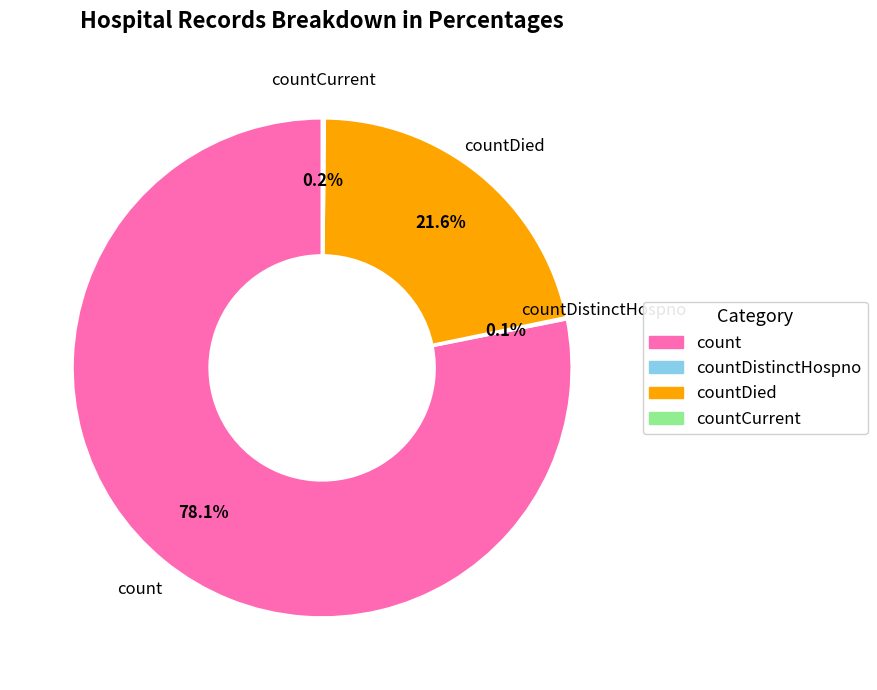

Does any single category account for the majority?

Yes